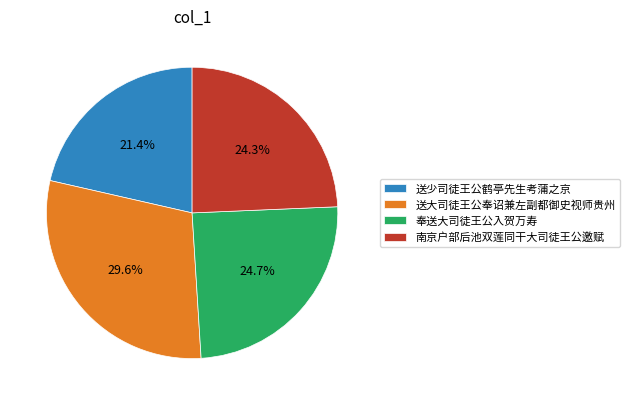

To the nearest percent, what percentage of the pie is 送大司徒王公奉诏兼左副都御史视师贵州?

30%